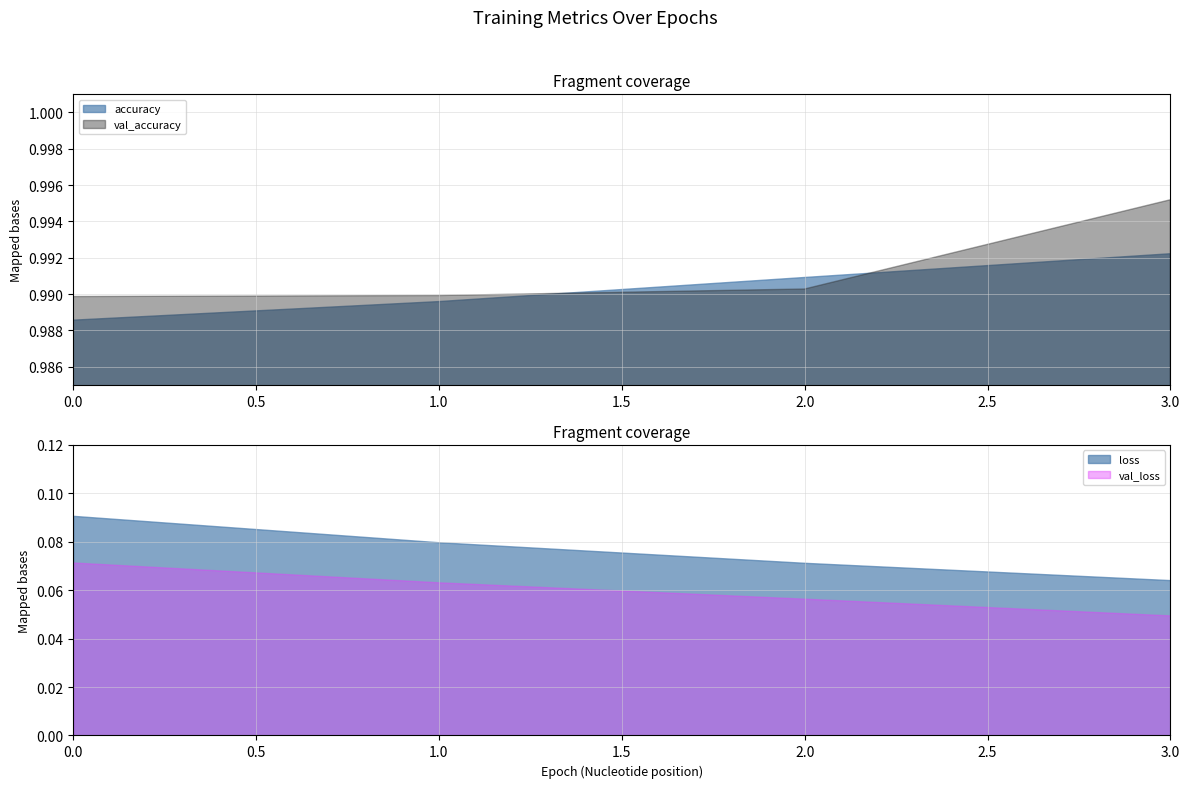

The value of loss at 0 is 0.1. True or false?

False